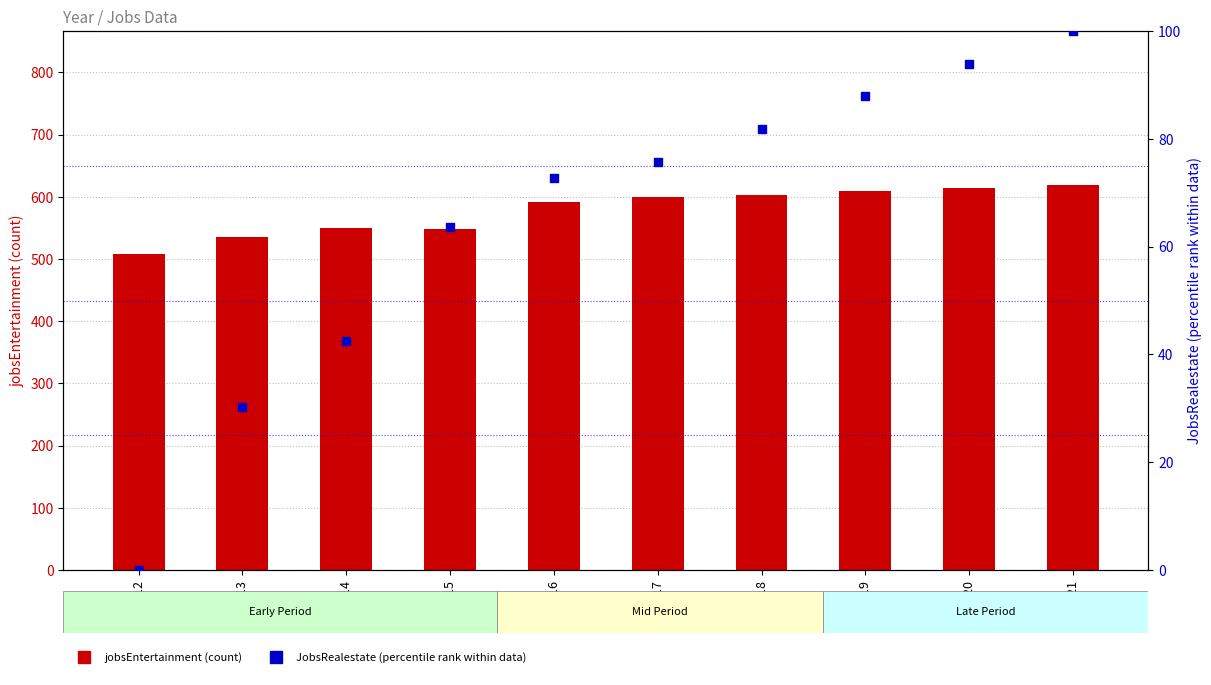

At how many categories does at least one series exceed 33?

10